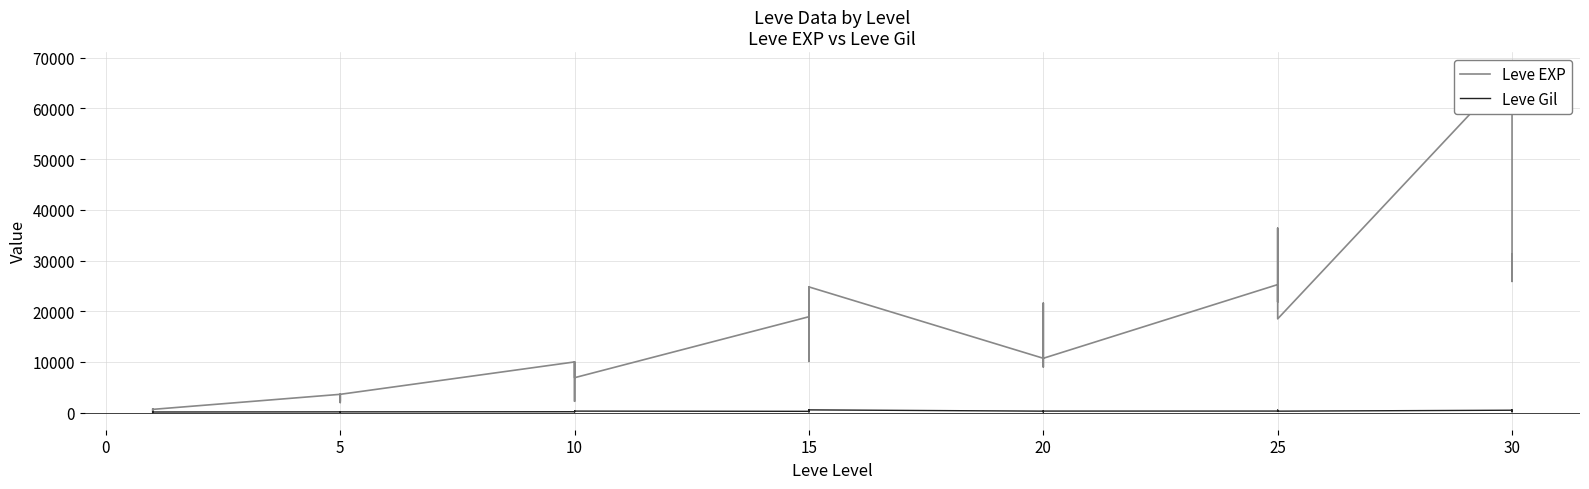

True or false: Leve Gil and Leve EXP cross at least once.

True